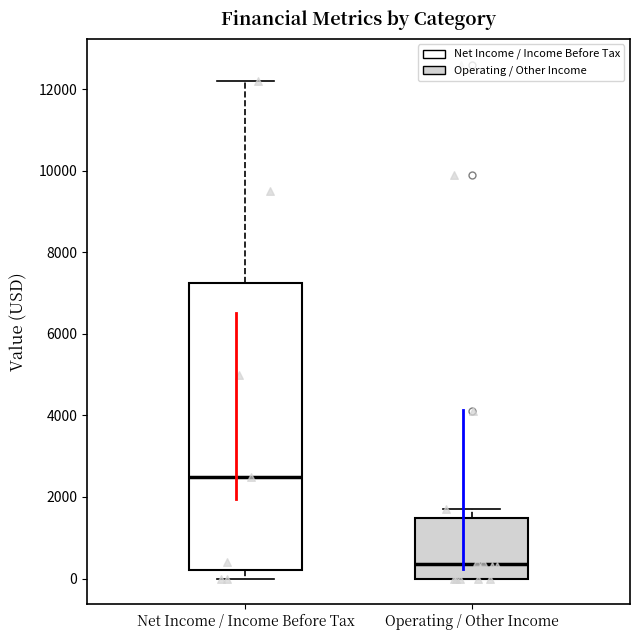

Reading left to right, transcribe this box plot: for each box, give where its median line is, the range the box spans, and where its two whiskers end, as read against the y-axis. The values are not printed on the chart, so give them approximately, as read against the axis.

Net Income / Income Before Tax: median 2600, box 200 to 7200, whiskers 0 to 12200
Operating / Other Income: median 400, box 0 to 1400, whiskers 0 to 1800